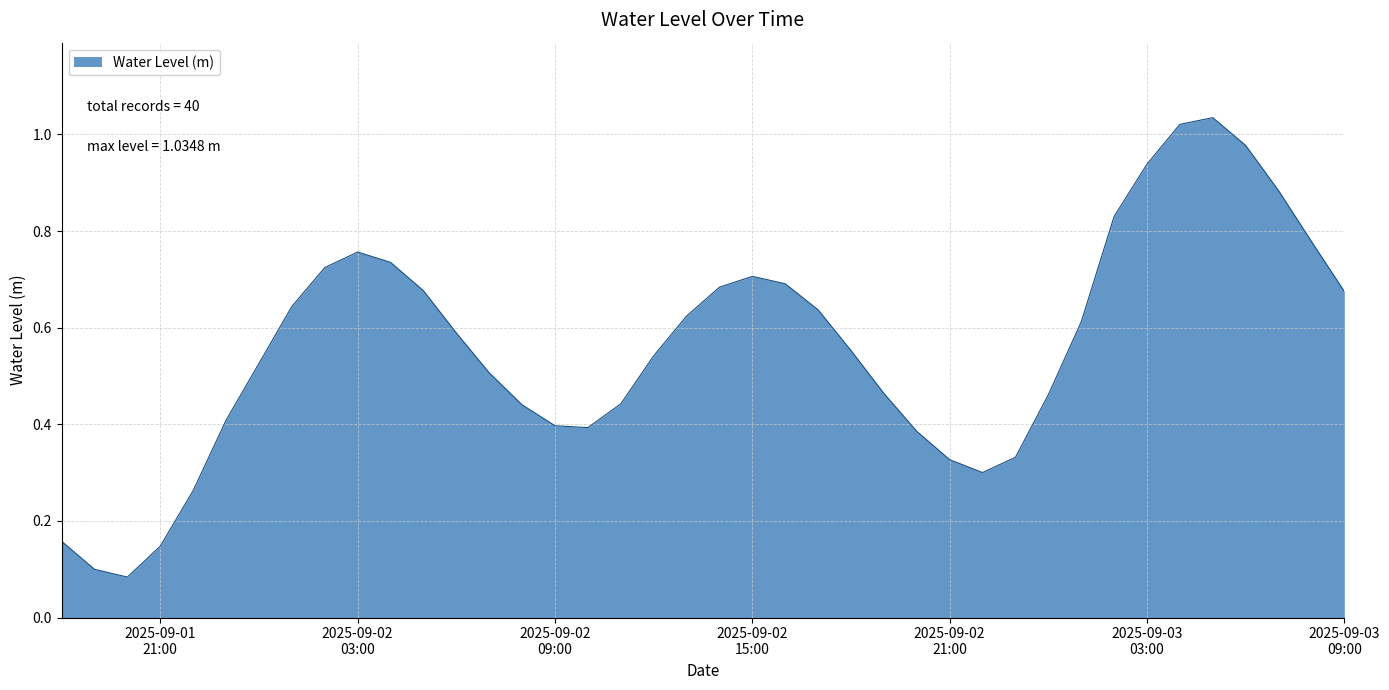

At which category does the data reach its first local peak?

2025-09-02
03:00